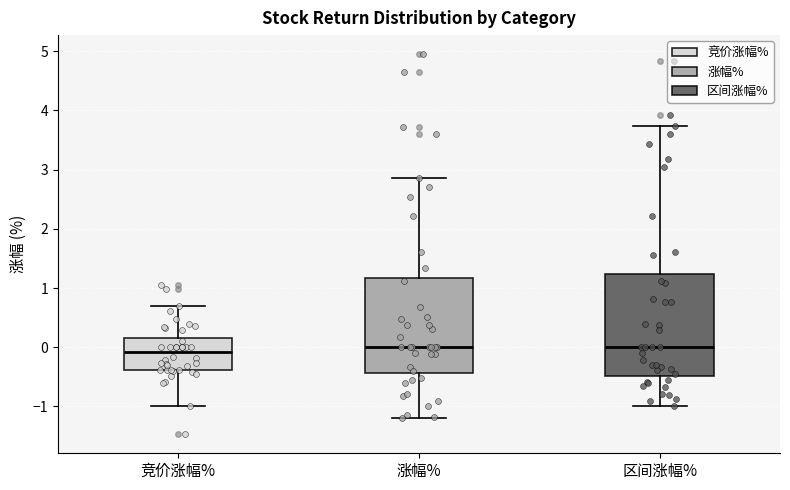

Where is the upper edge of the box for 区间涨幅% on the y-axis? The values are not printed on the chart, so give them approximately, as read against the axis.

1.2